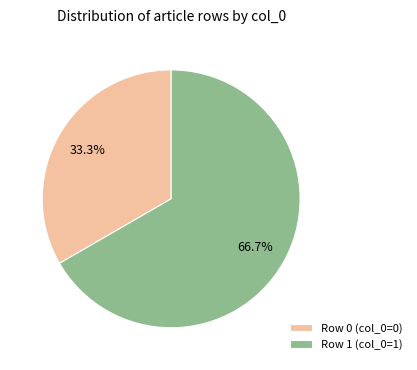

Which has a higher value, Row 1 (col_0=1) or Row 0 (col_0=0)?

Row 1 (col_0=1)